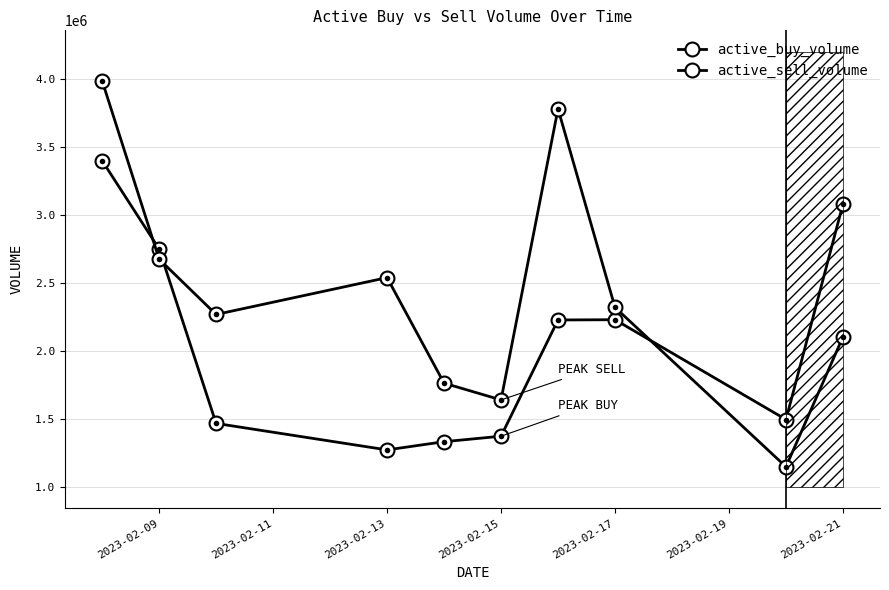

Count the number of categories in the chart.

10